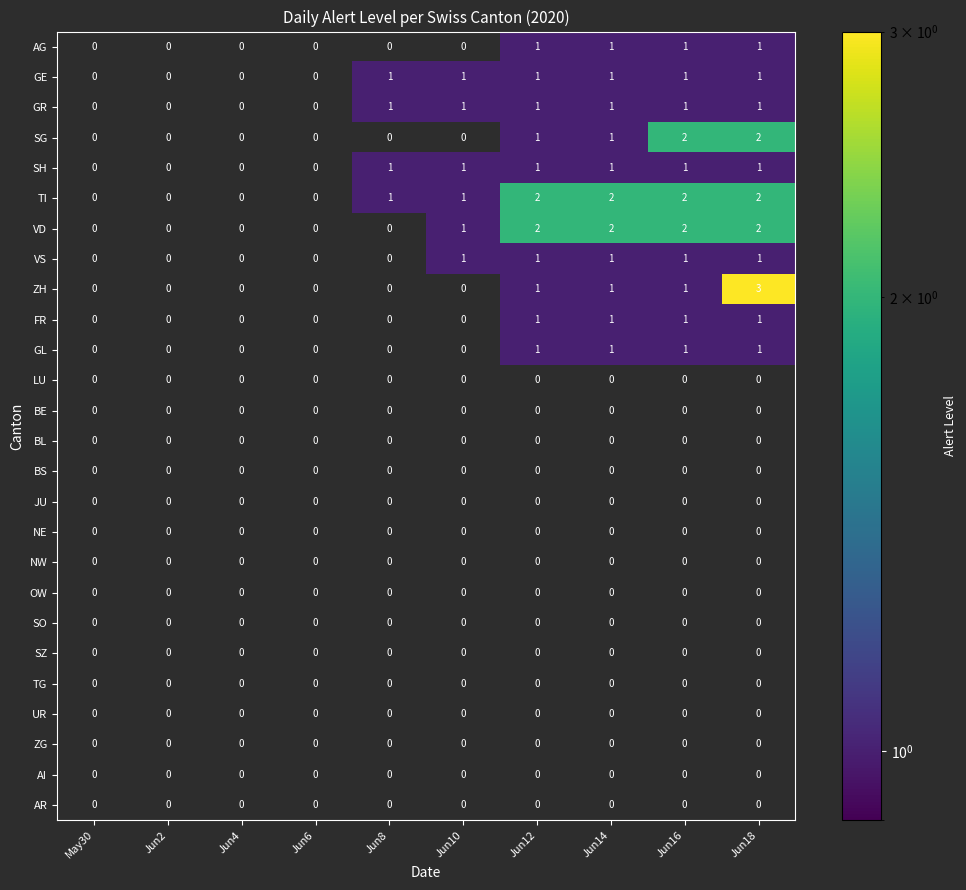

Which series has the widest spread of values?

ZH